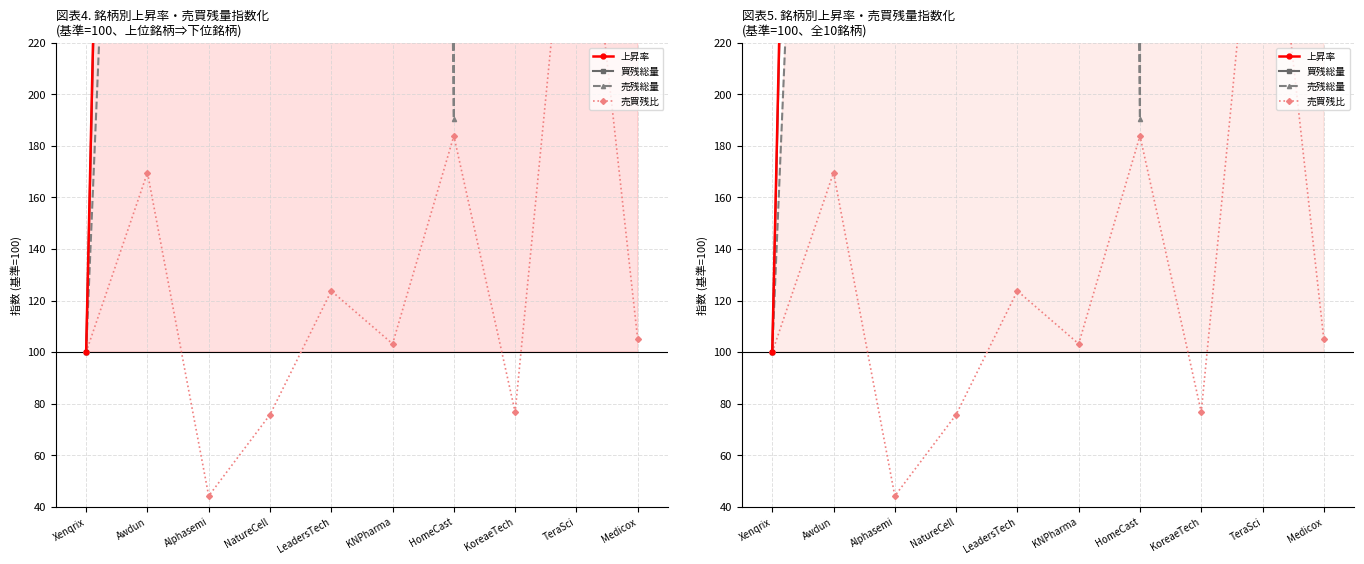

What is the greatest value displayed?

18155.3